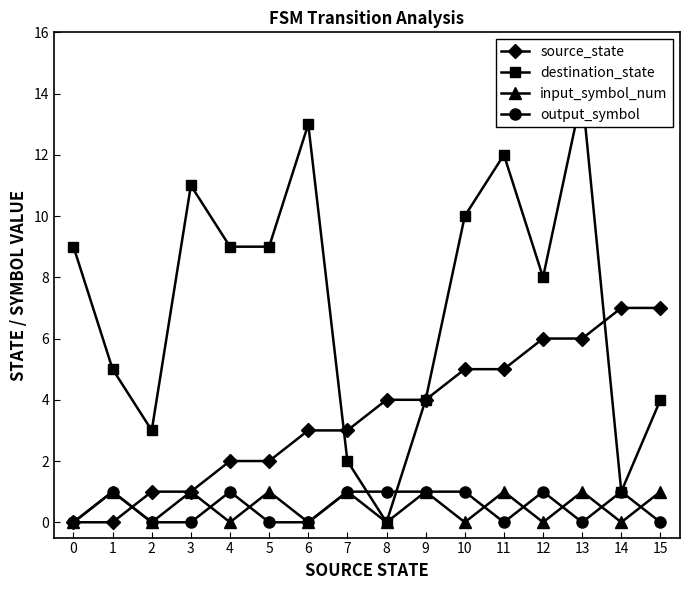

Is it true that input_symbol_num equals 0 at 5?

False